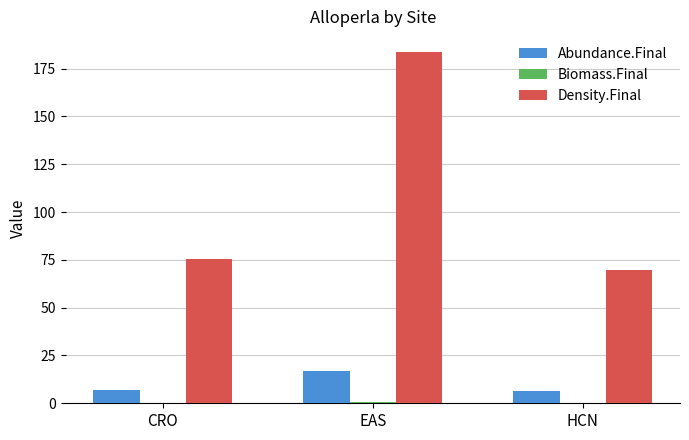

What is the highest value of the Abundance.Final series?

17.1